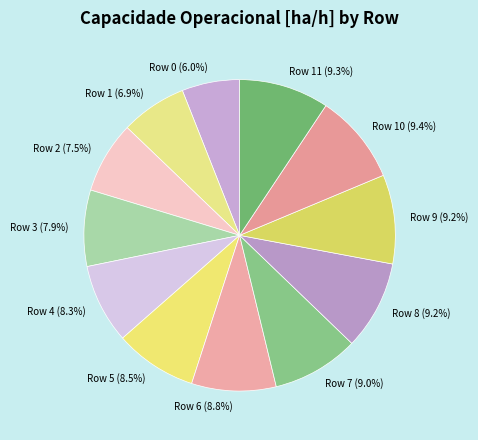

Which category has the smallest portion of the pie?

Row 0 (6.0%)